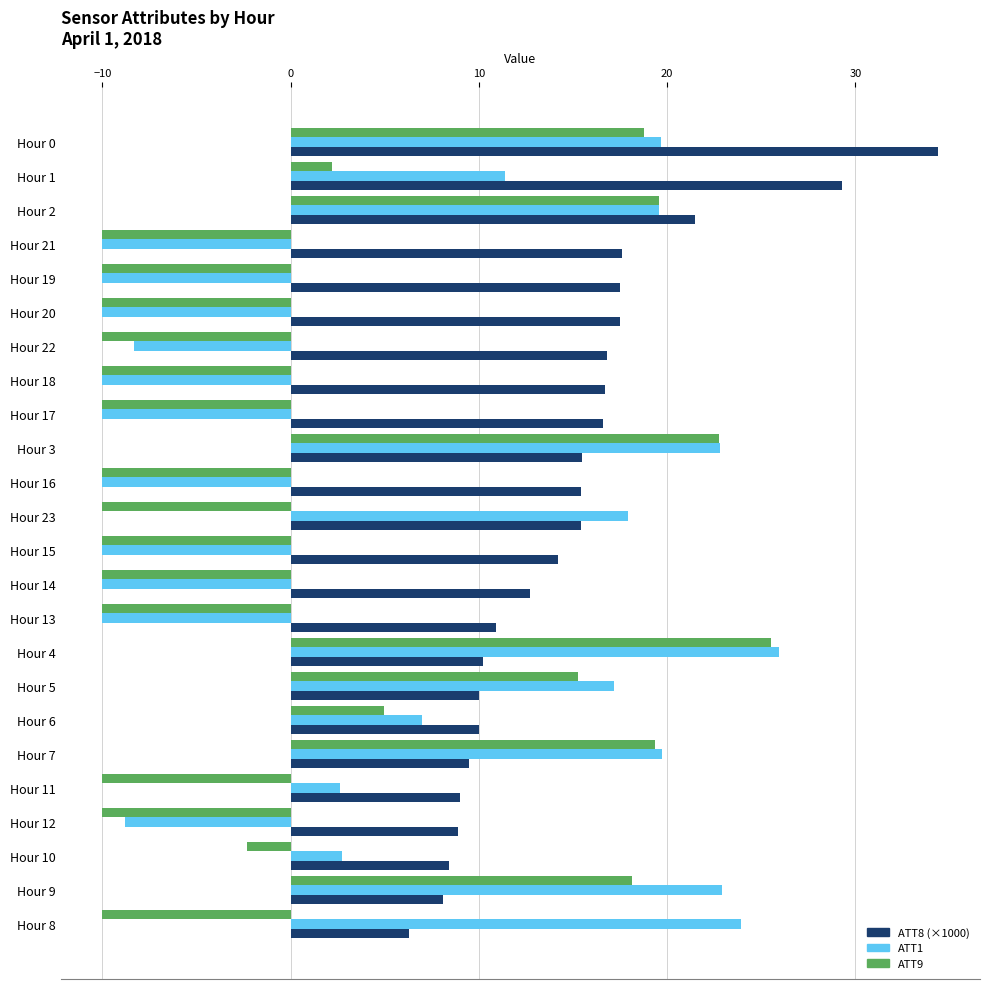

What are all the series names shown in the legend?

ATT8 (×1000), ATT1, ATT9